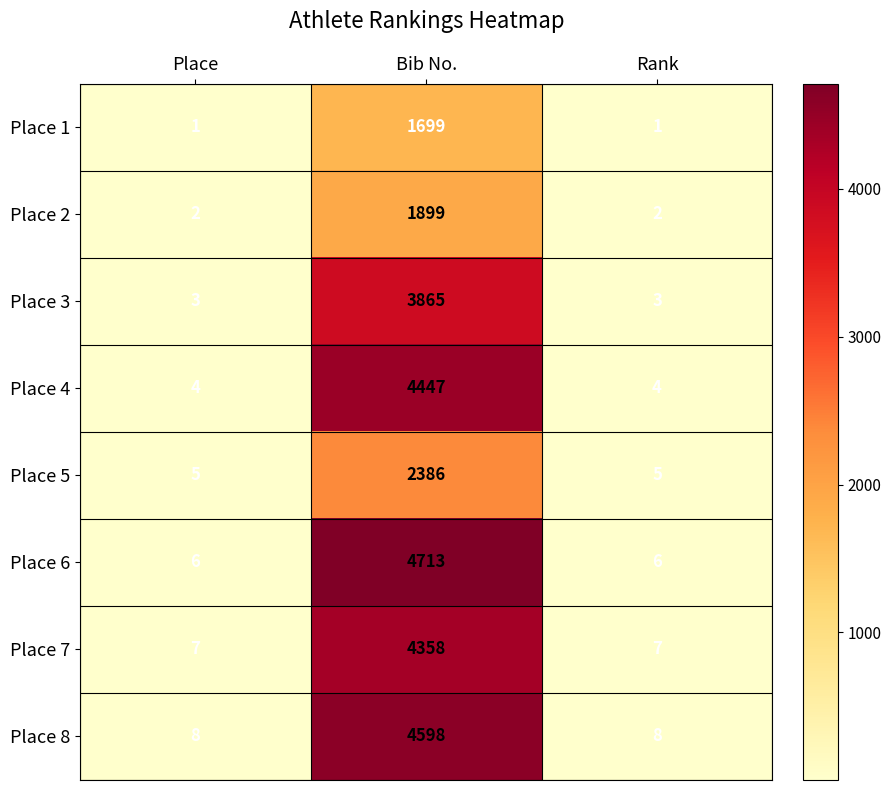

Reading left to right, transcribe all the data shown in this chart.

Place 1: Place=1	Bib No.=1699	Rank=1
Place 2: Place=2	Bib No.=1899	Rank=2
Place 3: Place=3	Bib No.=3865	Rank=3
Place 4: Place=4	Bib No.=4447	Rank=4
Place 5: Place=5	Bib No.=2386	Rank=5
Place 6: Place=6	Bib No.=4713	Rank=6
Place 7: Place=7	Bib No.=4358	Rank=7
Place 8: Place=8	Bib No.=4598	Rank=8